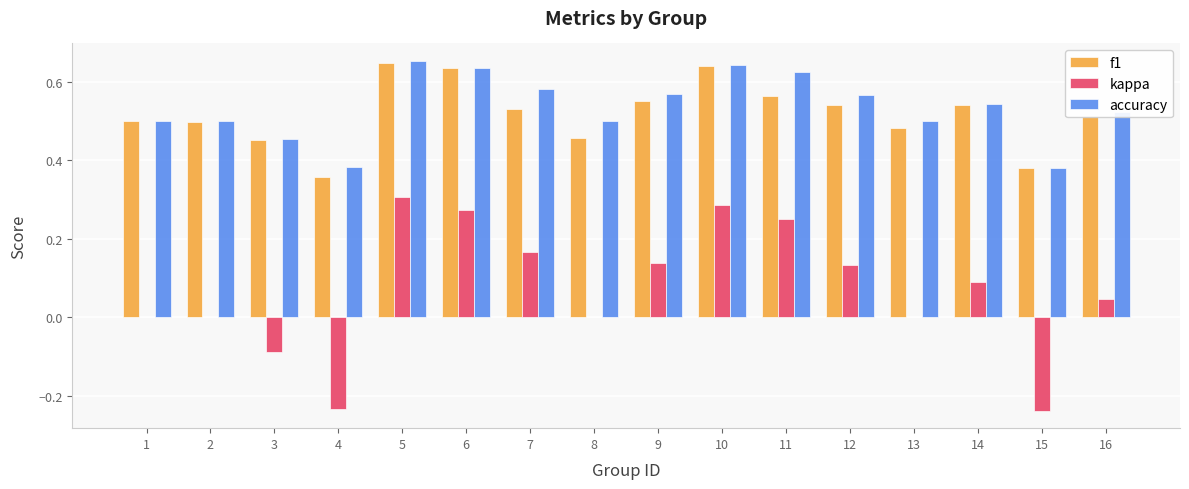

How many distinct data groups are displayed?

3